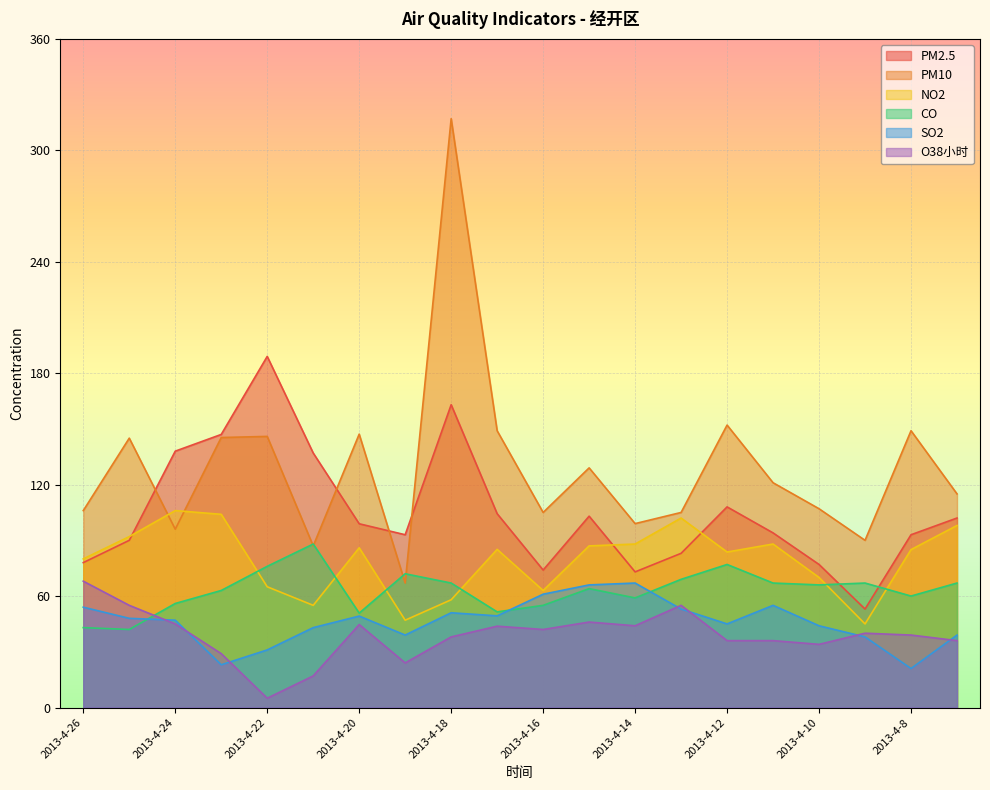

Does the chart display data point markers on the line(s)?

No